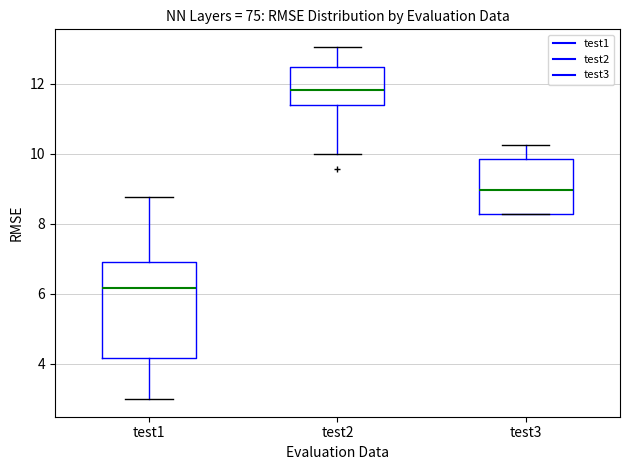

Reading left to right, read every box against the y-axis: the position of its median line, the range the box covers, and the ends of its whiskers. The values are not printed on the chart, so give them approximately, as read against the axis.

test1: median 6.2, box 4.2 to 6.8, whiskers 3.0 to 8.8
test2: median 11.8, box 11.4 to 12.4, whiskers 10.0 to 13.0
test3: median 9.0, box 8.2 to 9.8, whiskers 8.2 to 10.2